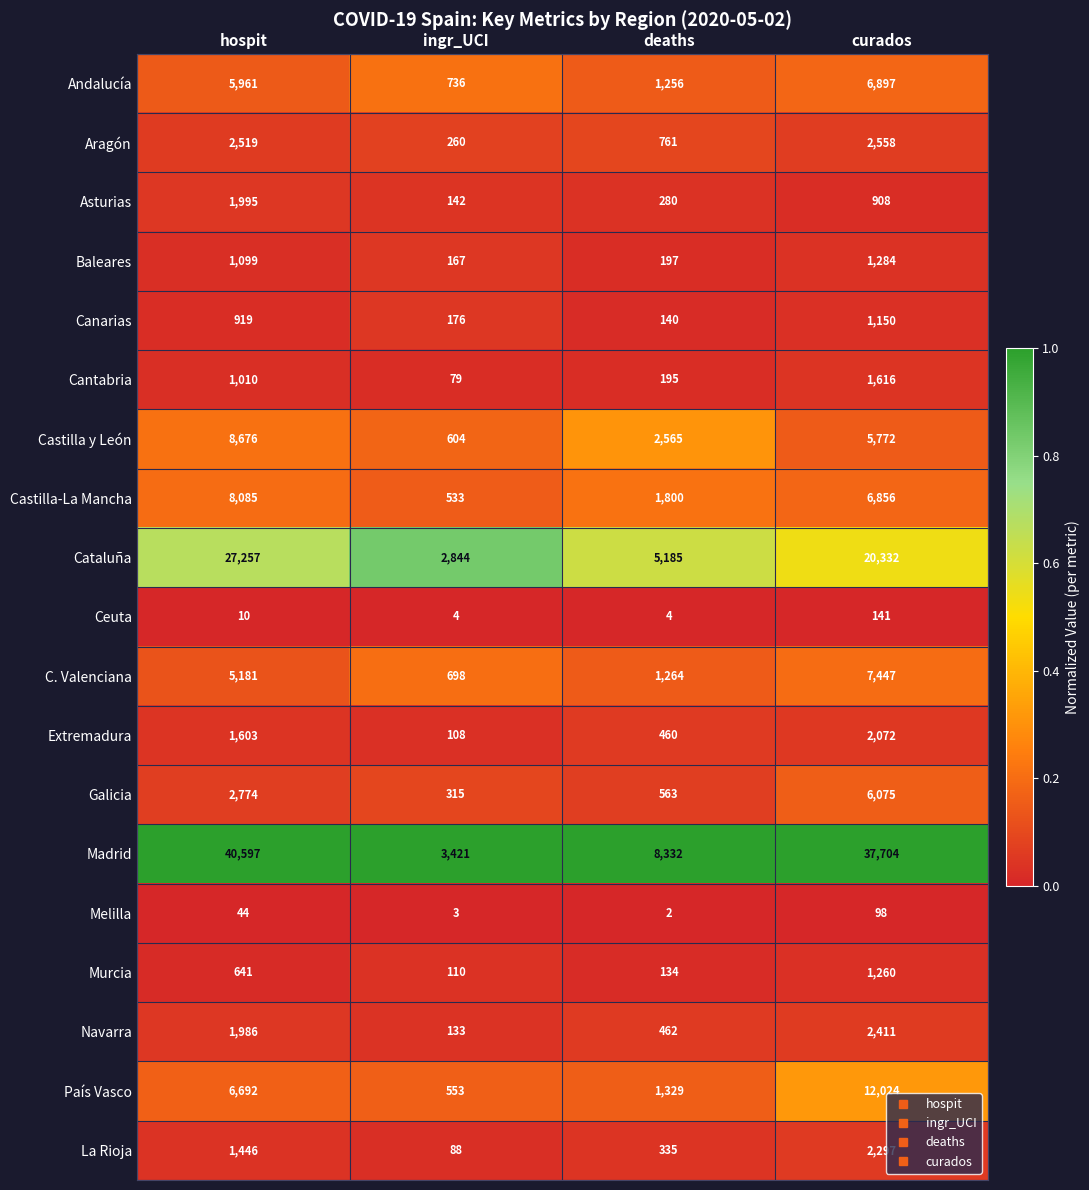

Read the La Rioja value at curados, to the nearest 100.

2300